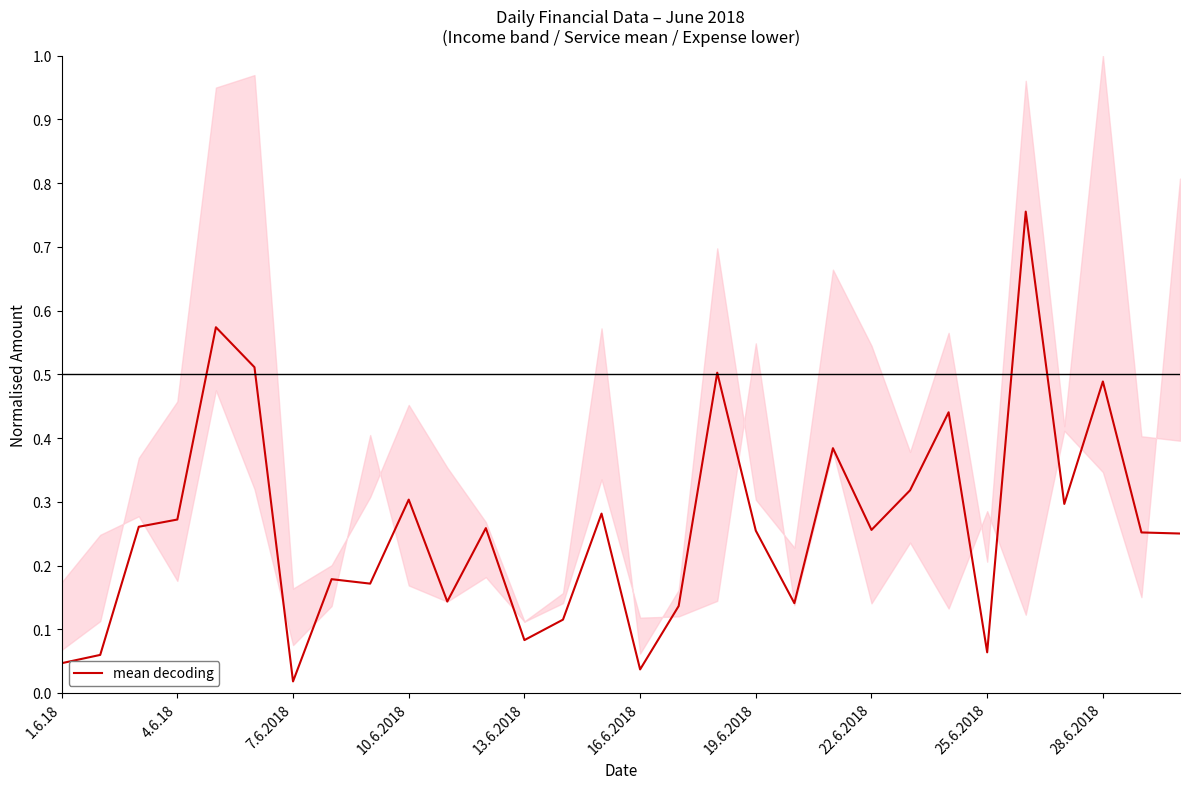

Does the chart display data point markers on the line(s)?

No